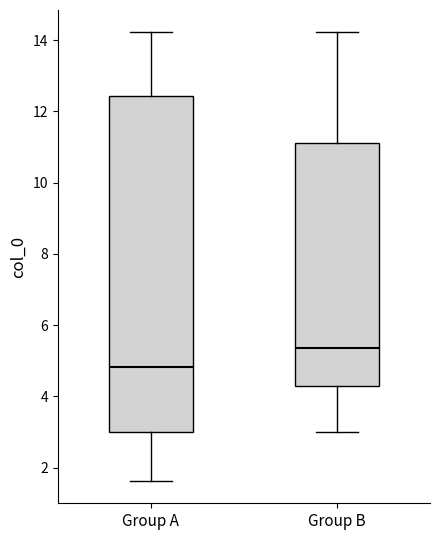

Reading left to right, transcribe this box plot: for each box, give where its median line is, the range the box spans, and where its two whiskers end, as read against the y-axis. The values are not printed on the chart, so give them approximately, as read against the axis.

Group A: median 4.8, box 3.0 to 12.4, whiskers 1.6 to 14.2
Group B: median 5.4, box 4.2 to 11.2, whiskers 3.0 to 14.2